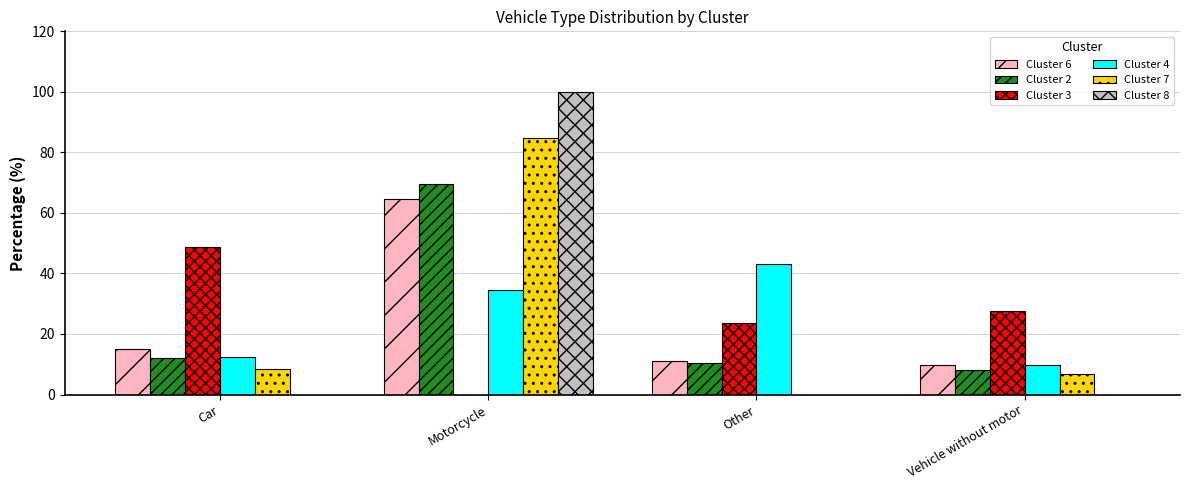

The value of Cluster 4 at Car is 12.5. True or false?

True